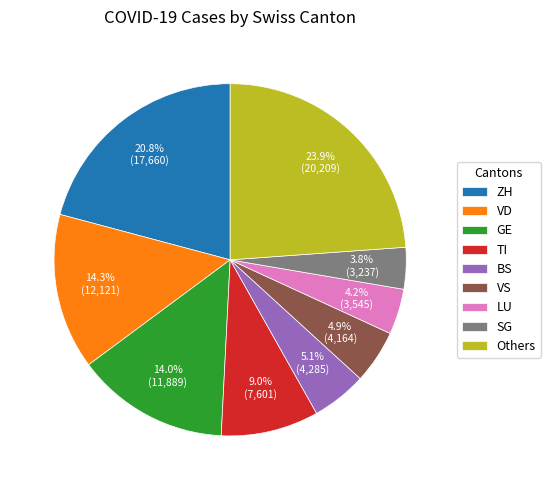

To the nearest percent, what percentage of the pie is GE?

14%